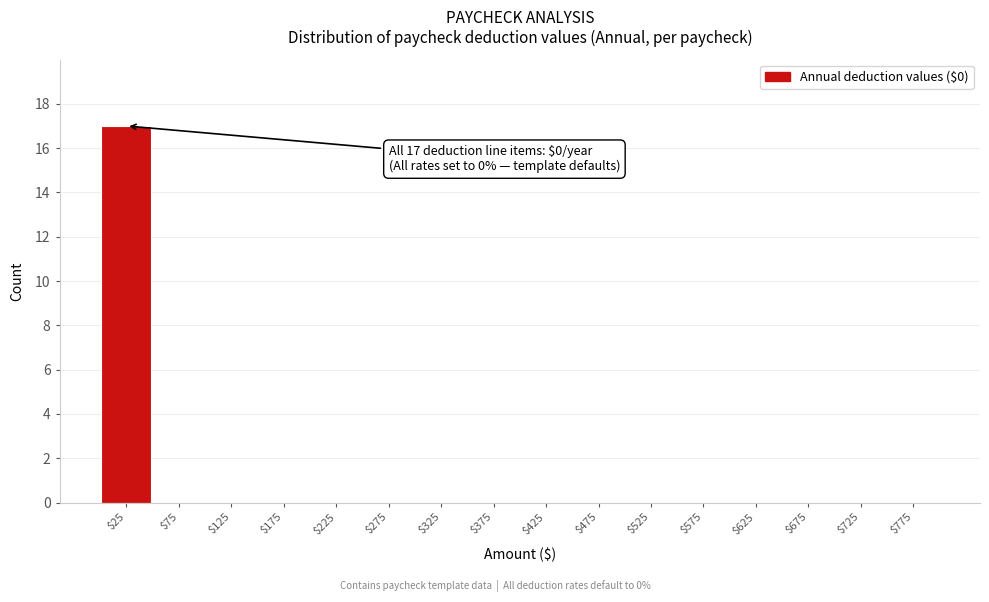

What is the approximate value at $25?

17